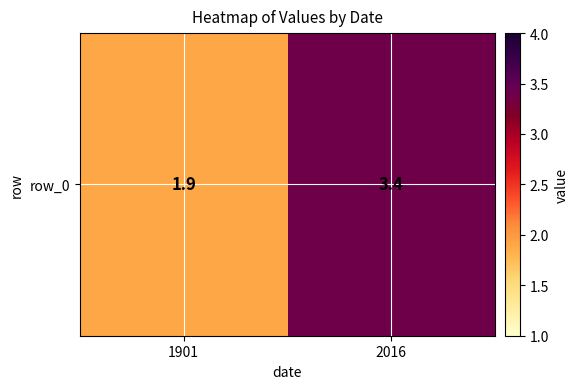

List the labels in order of value, smallest first.

1901, 2016